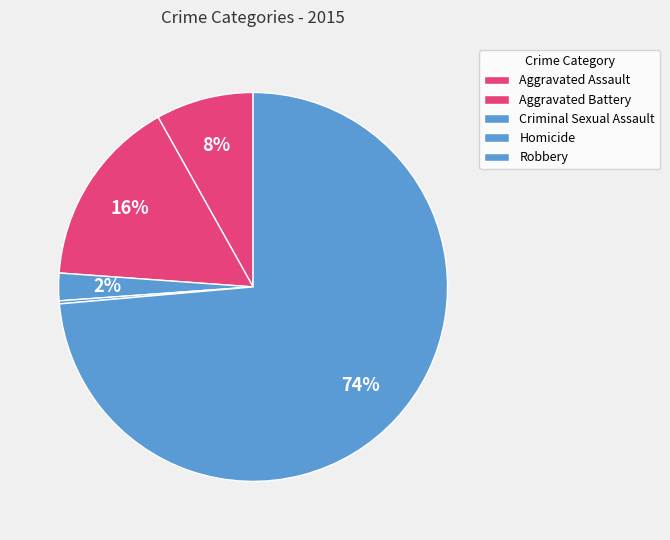

What is the majority slice?

Robbery